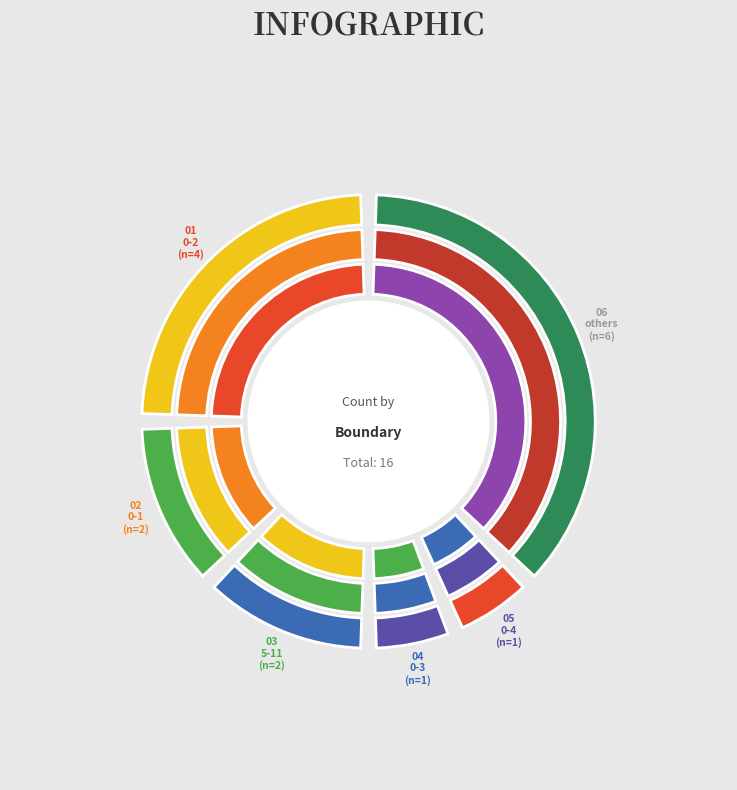

Do 4-7 and 0-3 together represent more than half of the pie?

No